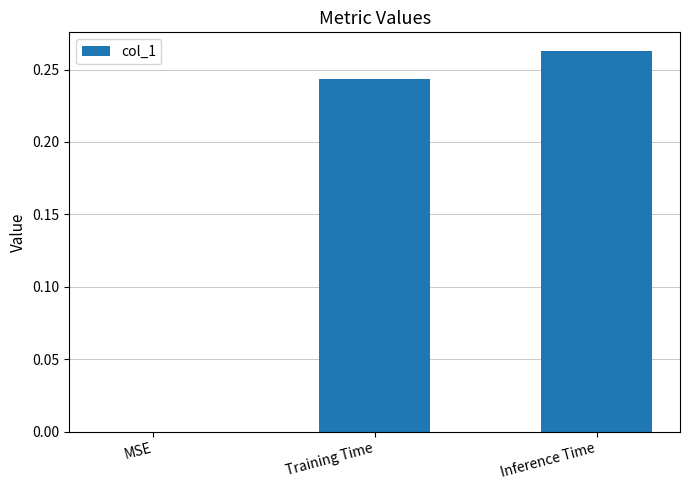

Which has a higher value, Inference Time or Training Time?

Inference Time